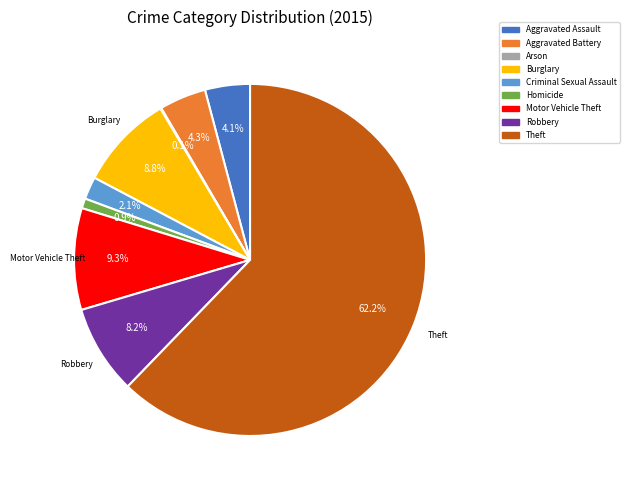

Do Motor Vehicle Theft and Robbery together represent more than half of the pie?

No